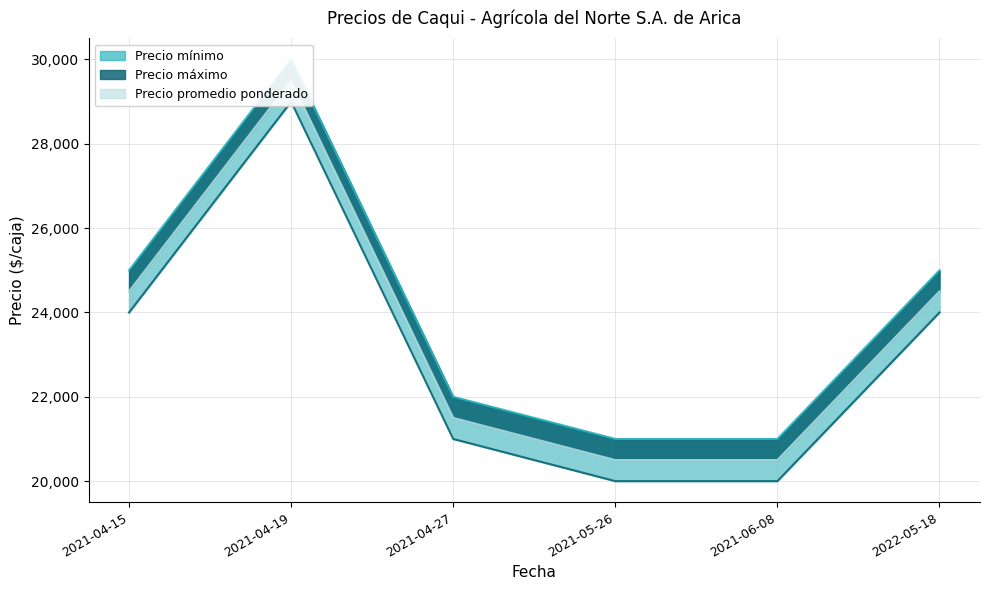

How many lines are shown in the chart?

3